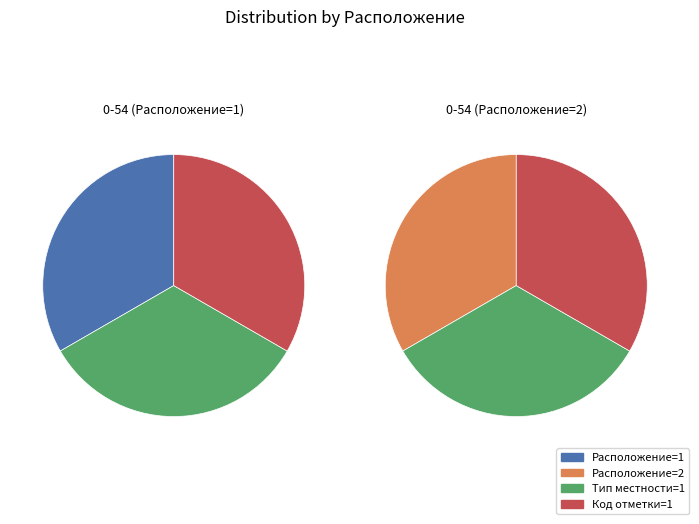

Which has a higher value, 0-54 (Расположение=1) or 0-54 (Расположение=2)?

0-54 (Расположение=1)